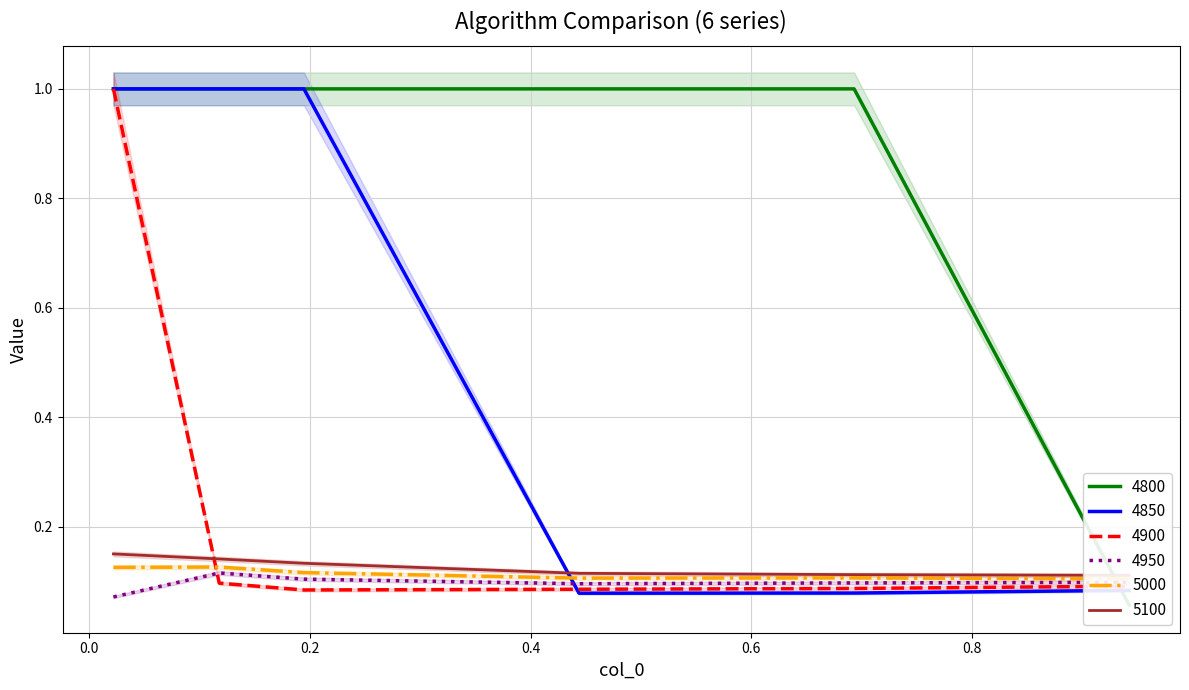

Which series ends up on top after the final intersection of 4950 and 4850?

4950